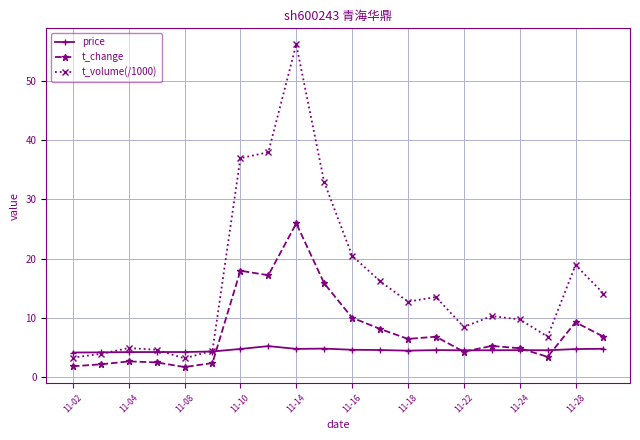

What is the smallest value displayed?

1.7